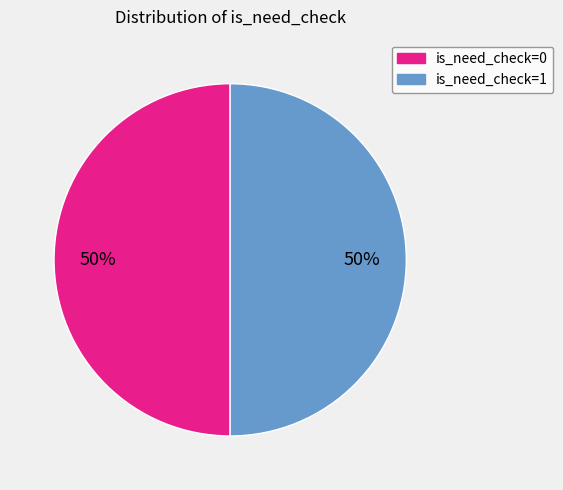

How many segments does this pie chart have?

2